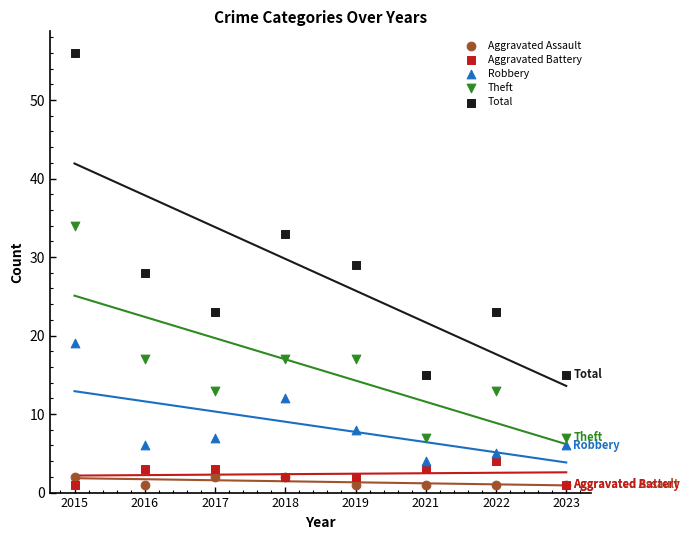

In the Theft series, what Y value is closest to 20?

17